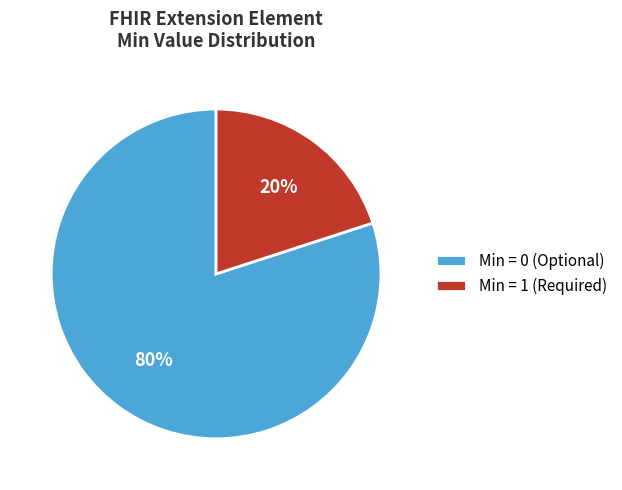

Do Min = 1 (Required) and Min = 0 (Optional) together represent more than half of the pie?

Yes